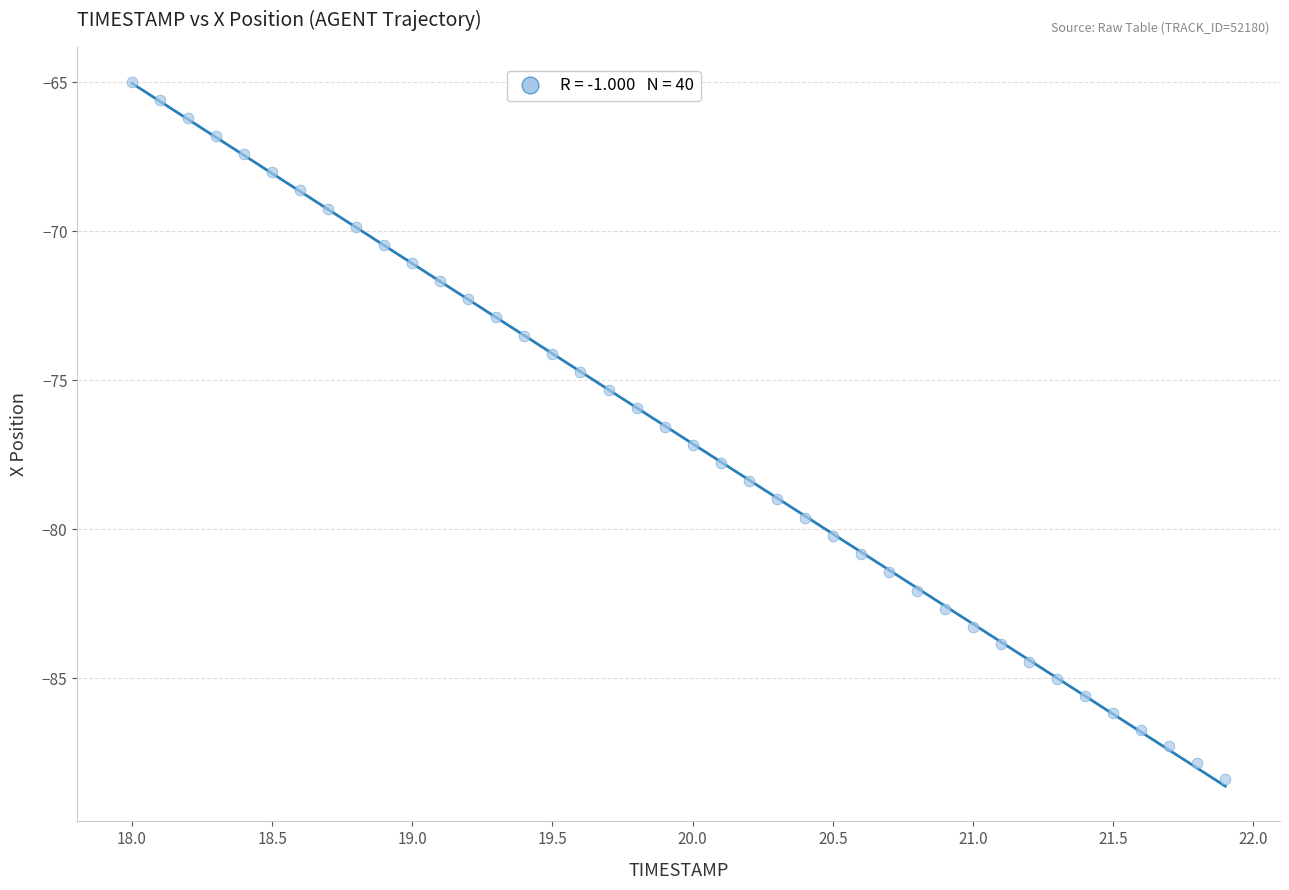

What is the range of X values (max minus min)?

3.9